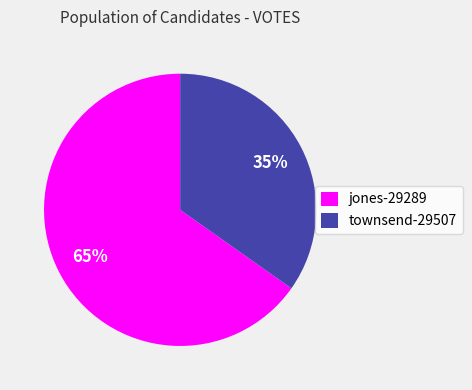

What is the ratio of the value at townsend-29507 to the value at jones-29289?

0.5